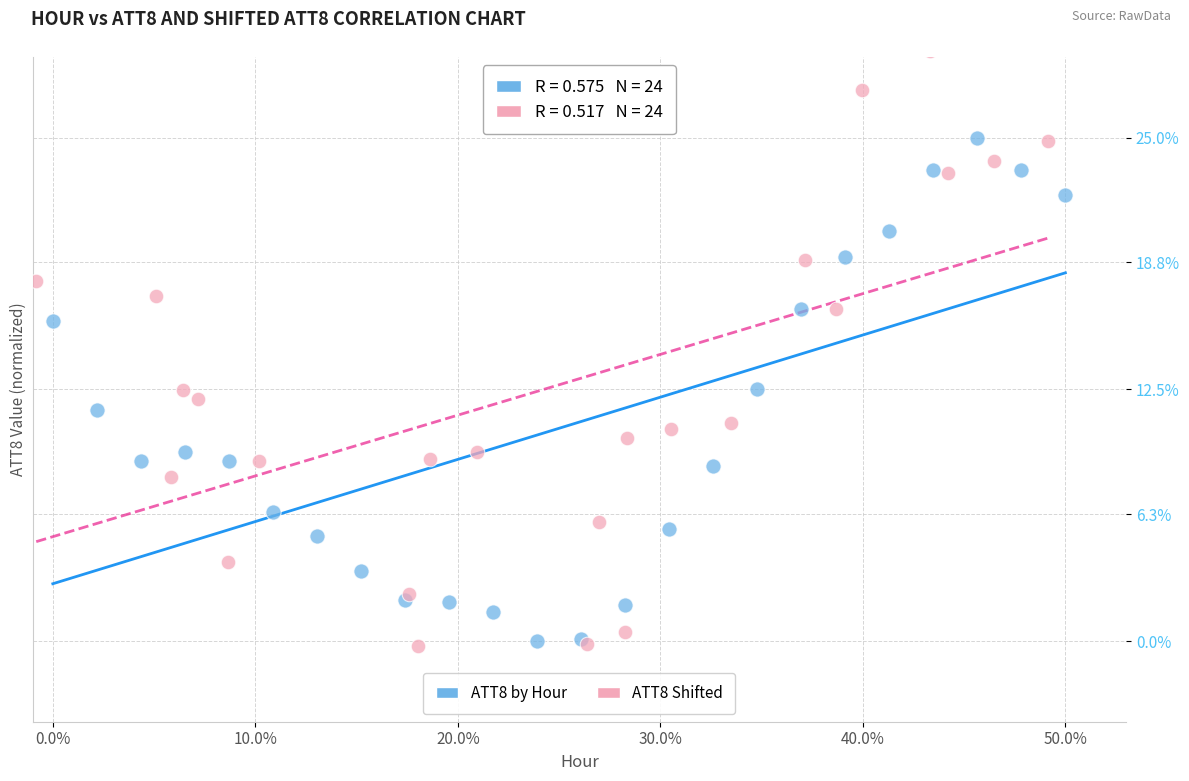

Which series has the largest Y range (max minus min)?

ATT8 Shifted